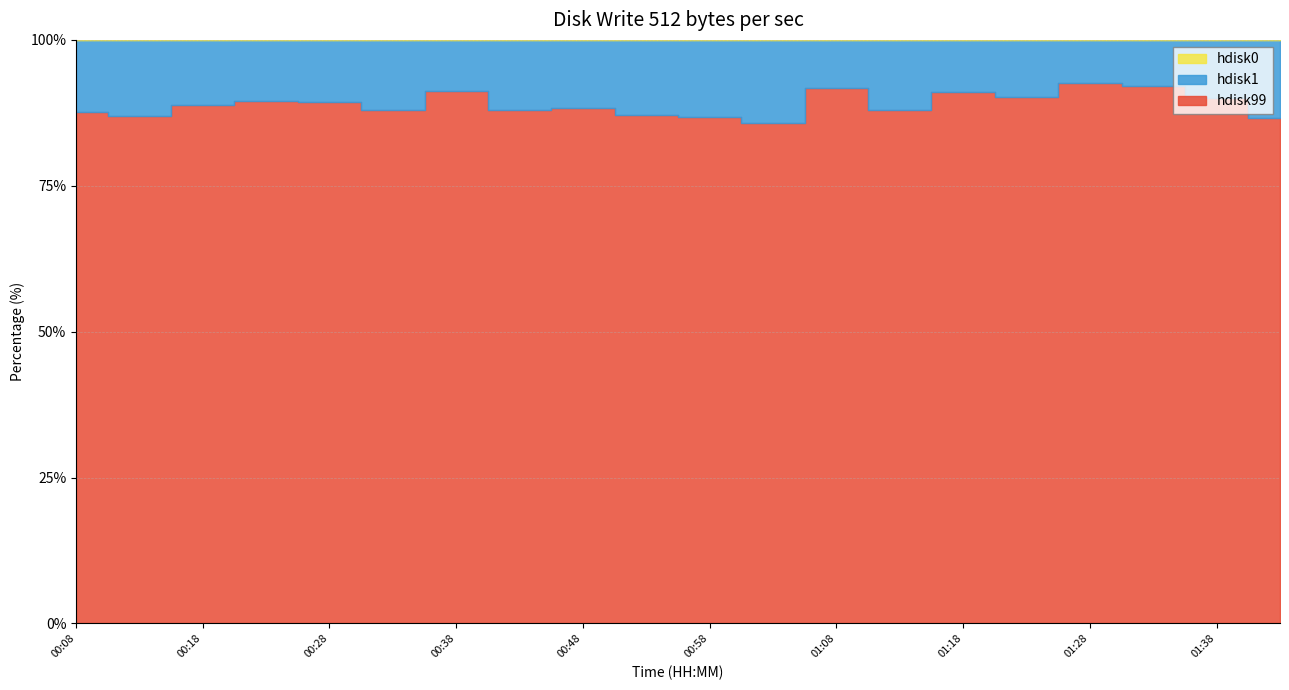

Which series has the largest range (max minus min)?

hdisk99